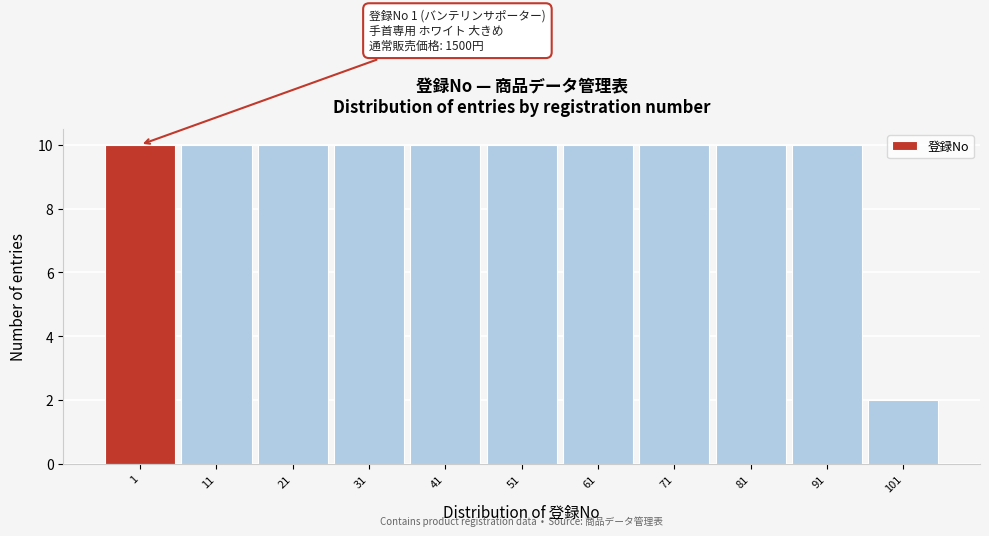

Reading right to left, what are all the values shown in this chart?

2	10	10	10	10	10	10	10	10	10	10